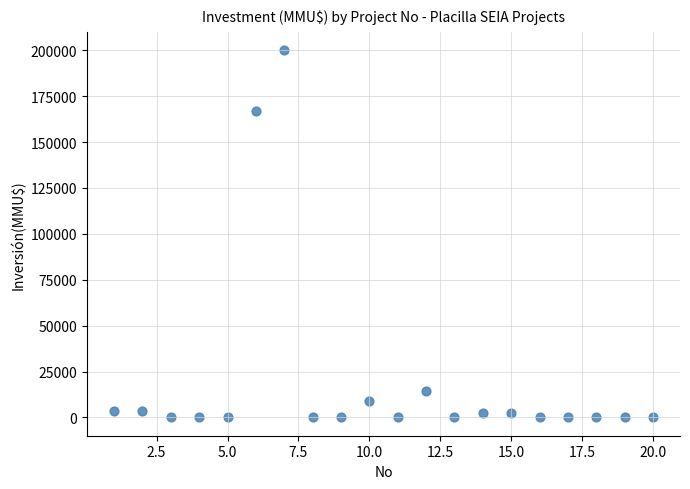

What is the range of X values (max minus min)?

19